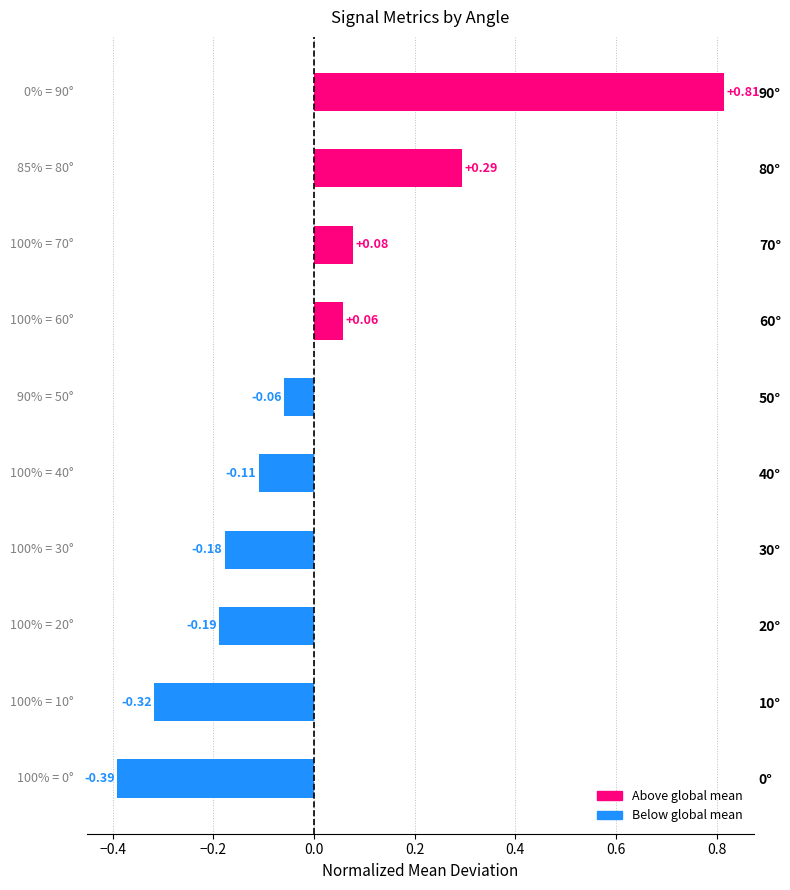

Between 70° and 0°, which is larger?

70°